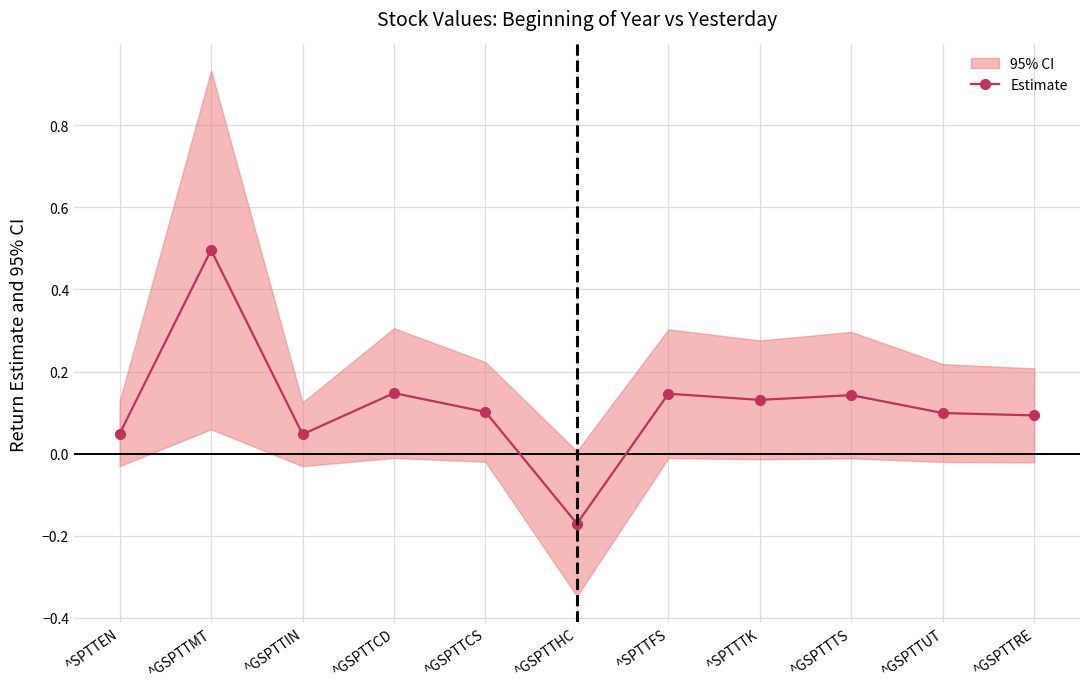

List the labels in order of value, smallest first.

^GSPTTHC, ^GSPTTIN, ^SPTTEN, ^GSPTTRE, ^GSPTTUT, ^GSPTTCS, ^SPTTTK, ^GSPTTTS, ^SPTTFS, ^GSPTTCD, ^GSPTTMT